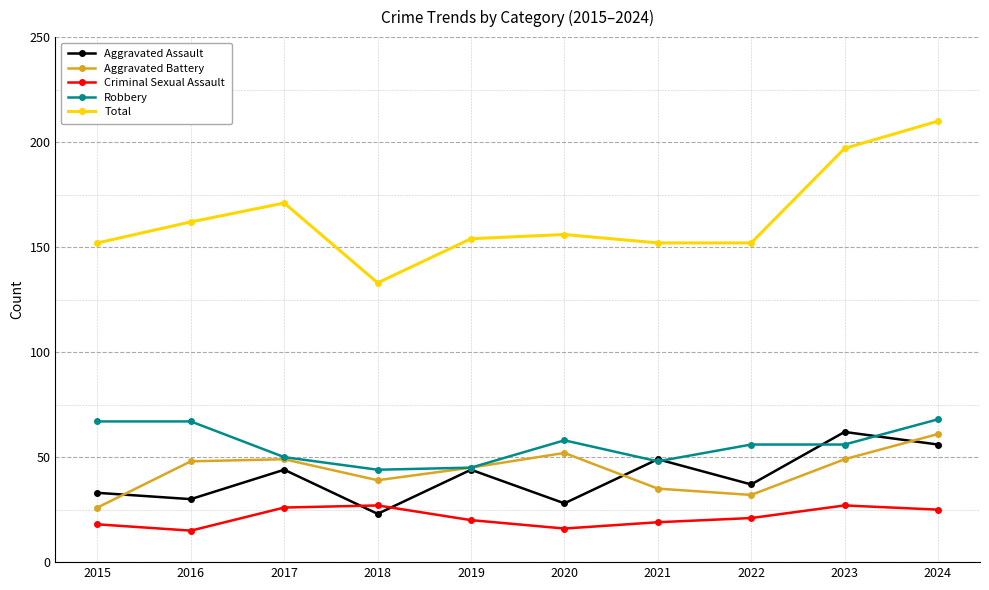

What is the sum of all Criminal Sexual Assault values?

214